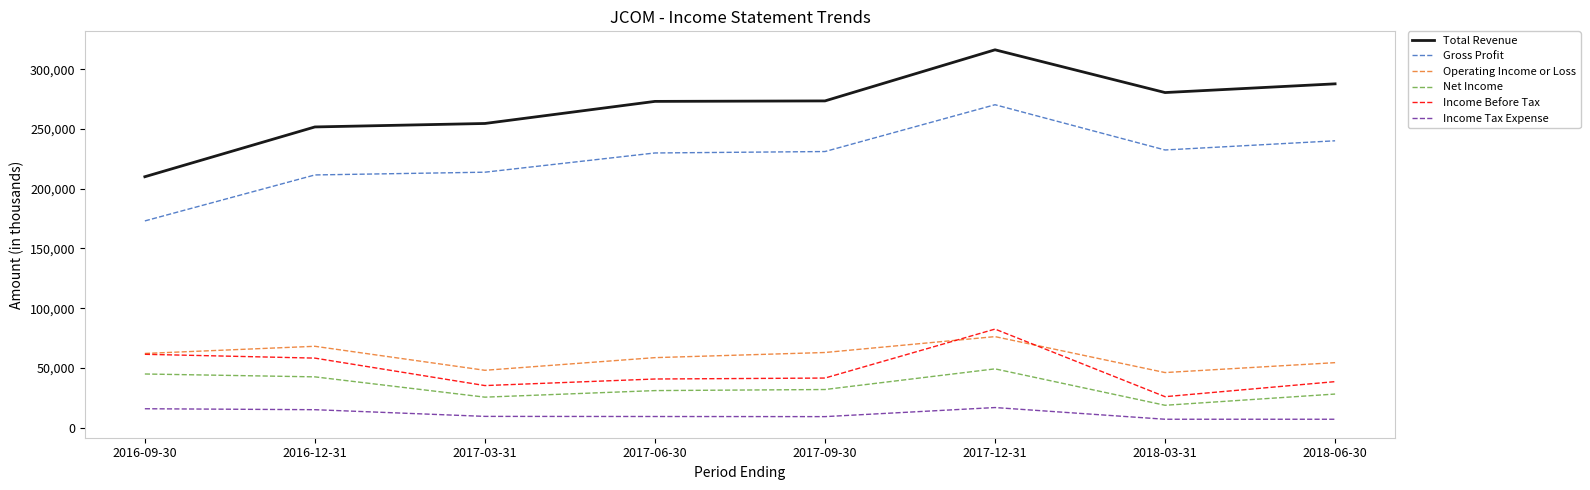

What is the total value across all series at 2017-09-30?

650300